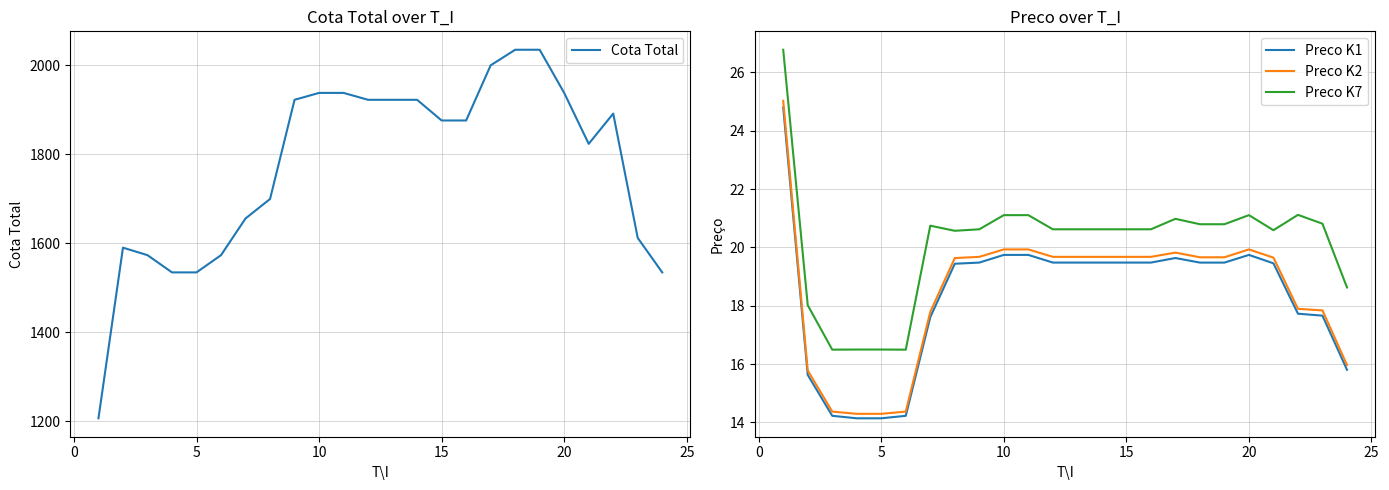

What is the lowest value of the Preco K1 series?

14.1